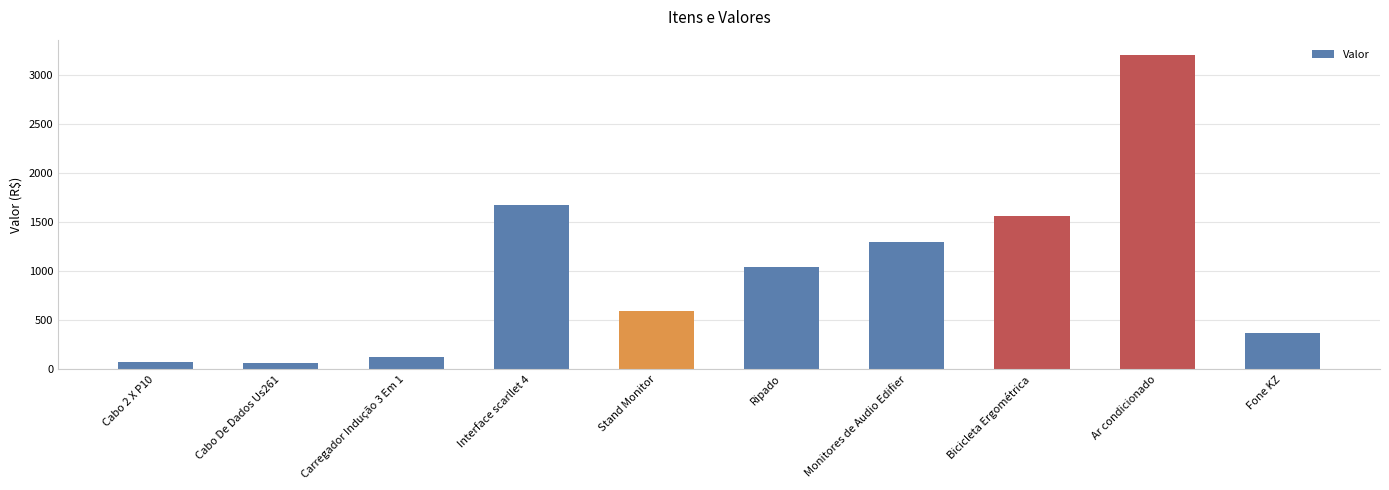

What is the minimum value shown in the chart?

61.0